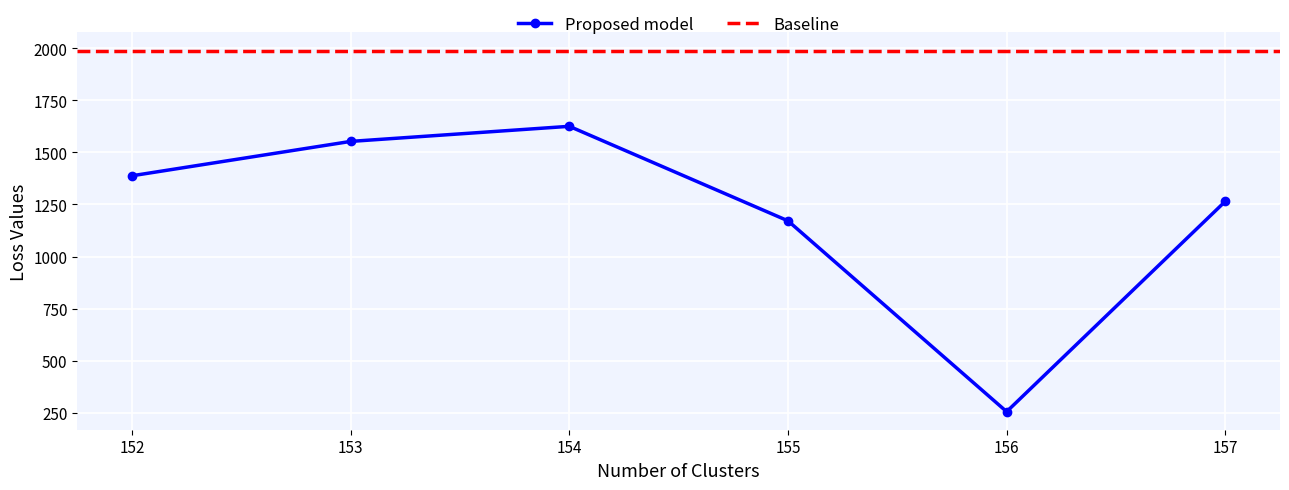

How many data points are above 1387?

3